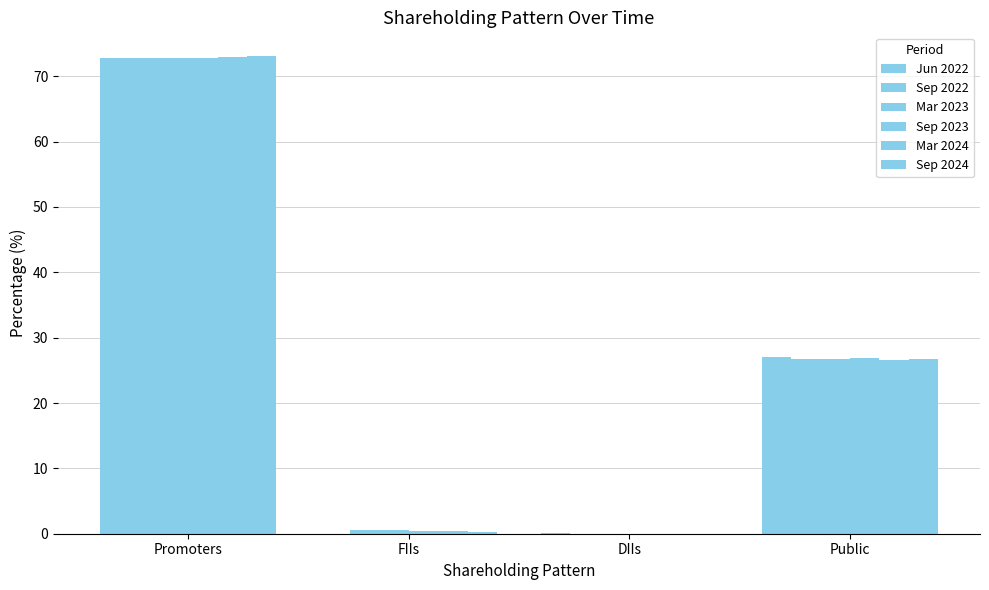

Between DIIs and Public, which series saw the biggest shift?

Jun 2022